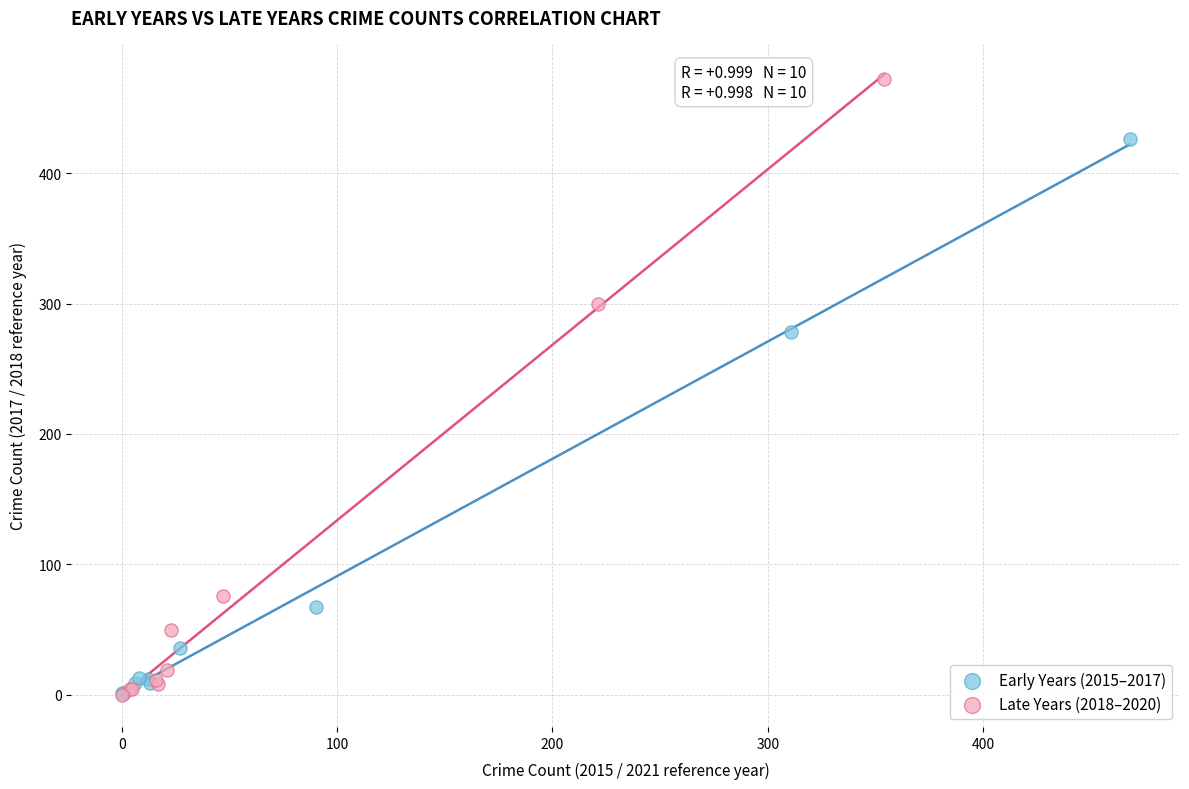

Which series has the widest spread of Y values?

Late Years (2018–2020)